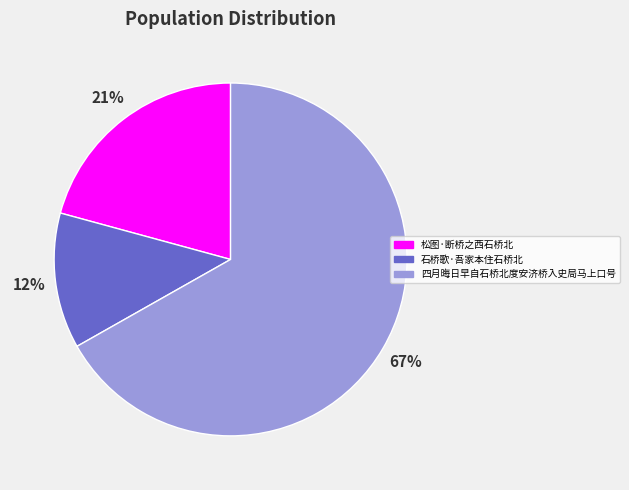

Is there any slice that represents more than half of the pie?

Yes